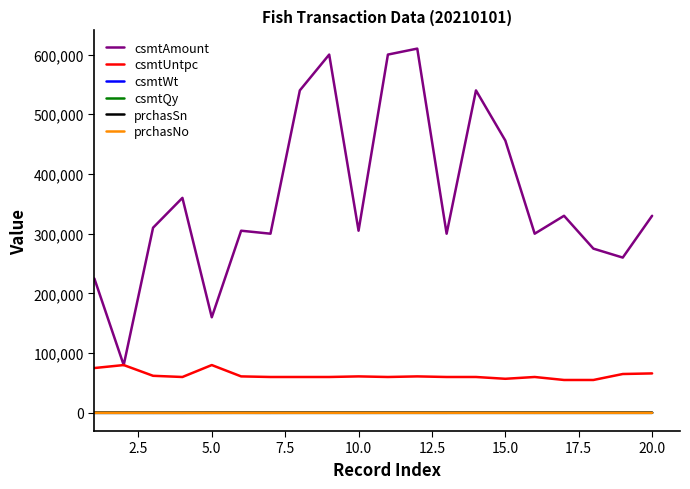

What is the greatest value displayed?

610000